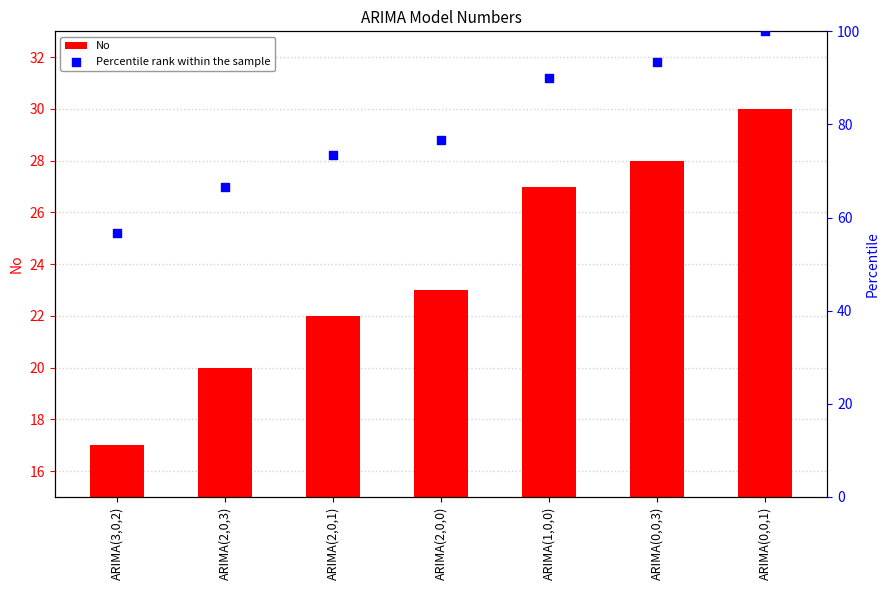

At how many categories does at least one series exceed 54?

7